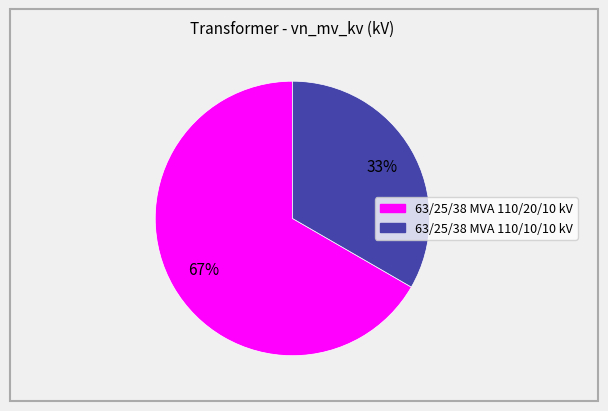

To the nearest percent, what is the combined percentage of 63/25/38 MVA 110/20/10 kV and 63/25/38 MVA 110/10/10 kV?

100%